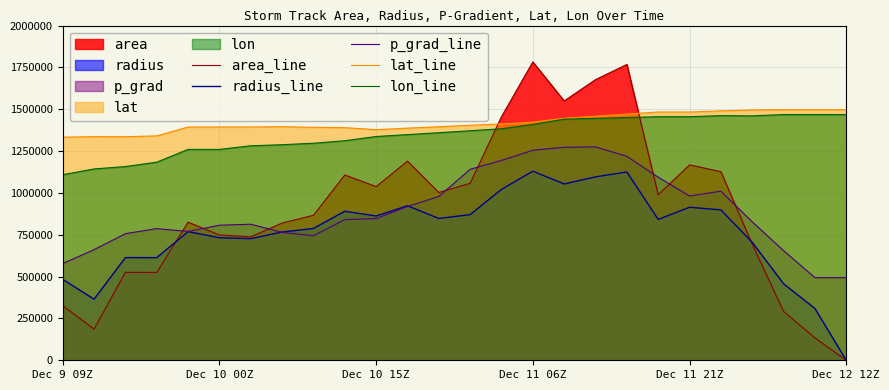

Which series has the largest range (max minus min)?

area_line